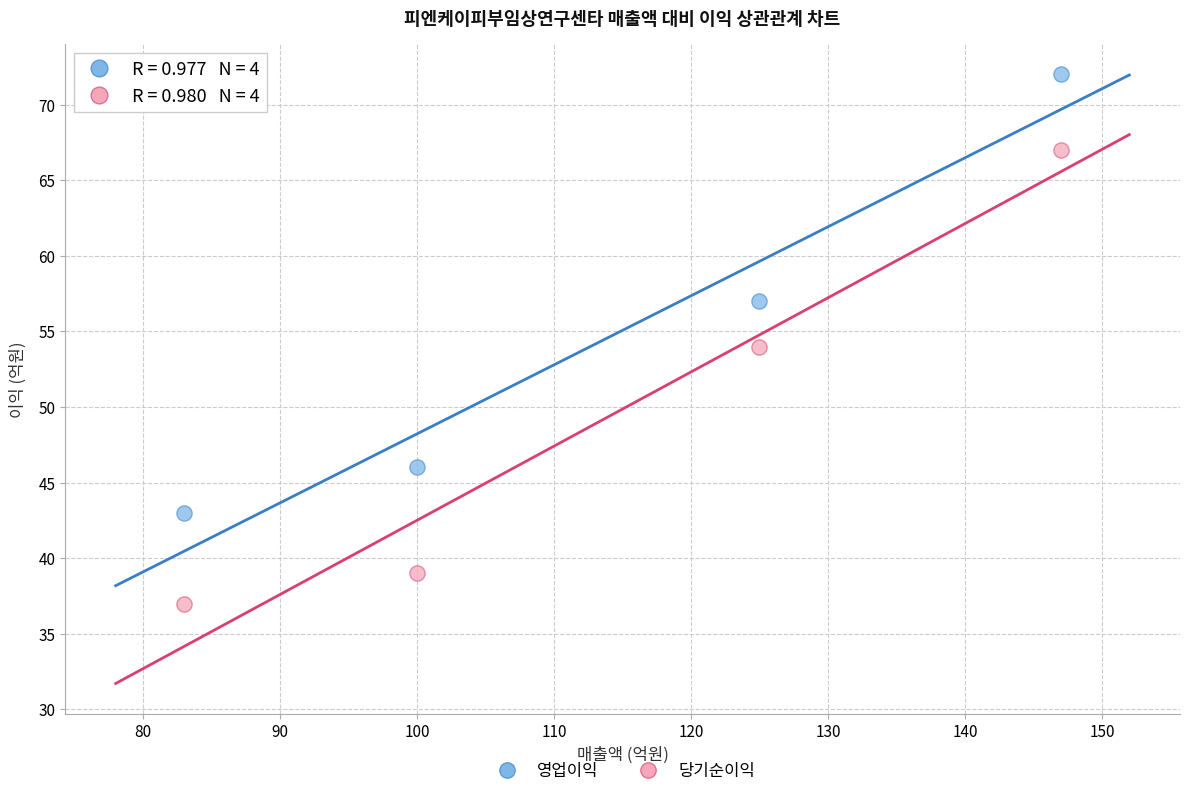

Across all data points, what is the range of X values (max minus min)?

64